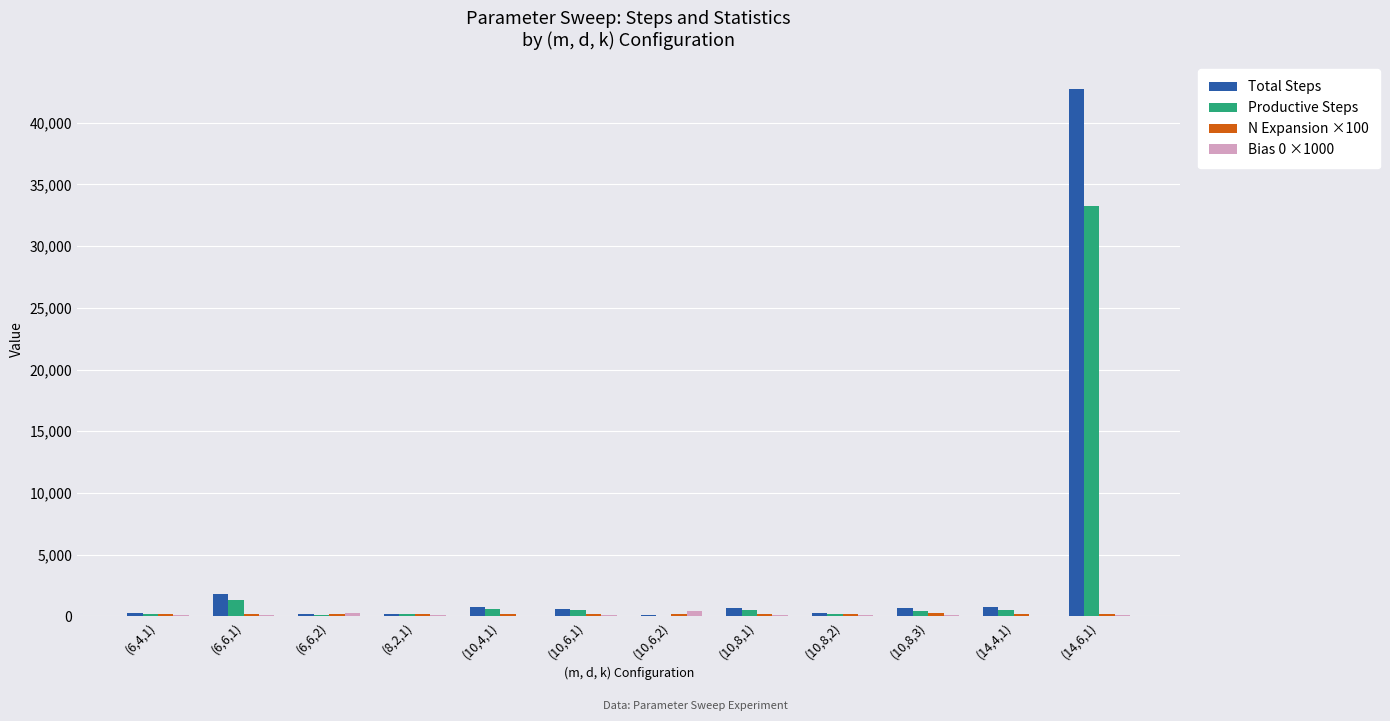

What is the maximum value shown in the chart?

42763.0